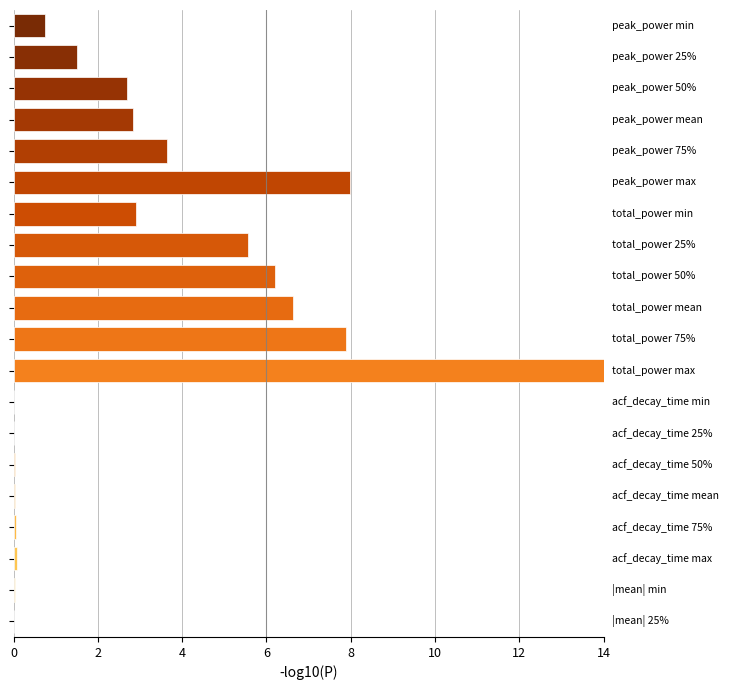

What is the greatest value displayed?

14.0